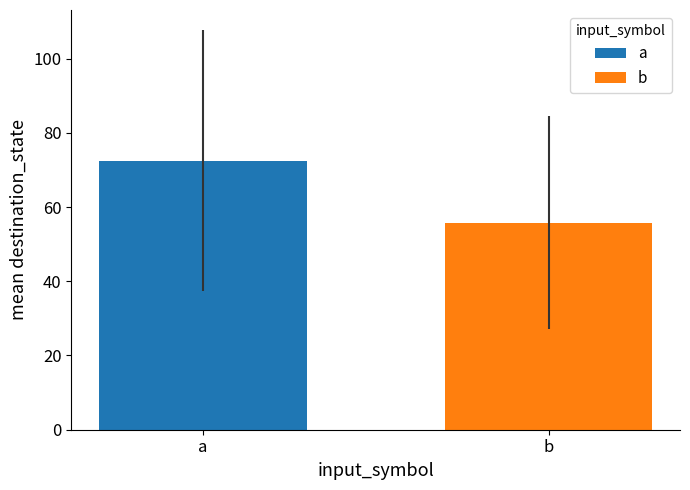

Reading left to right, transcribe all the data shown in this chart.

a=72.5	b=55.8